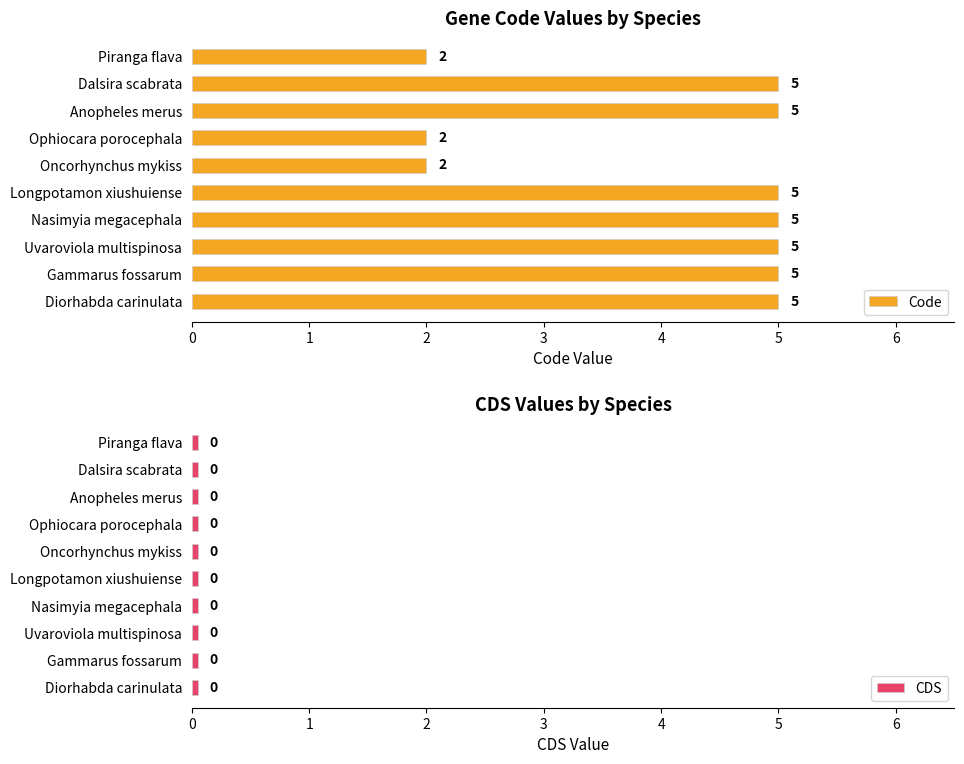

List the series in order of their peak value, lowest first.

CDS, Code